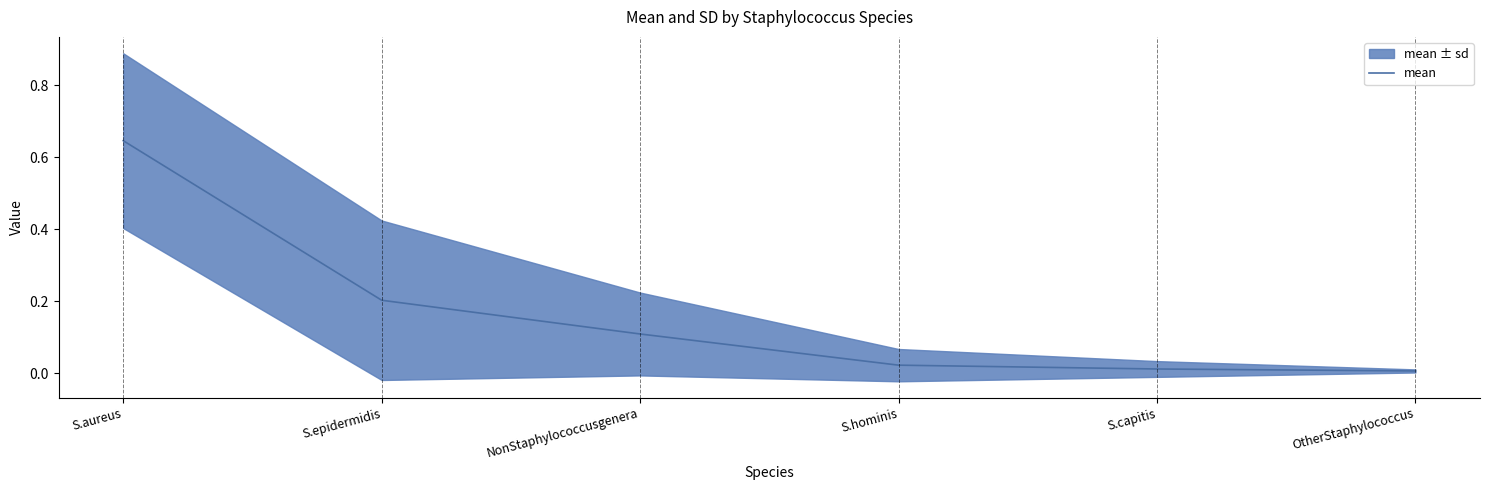

True or false: the data shows 0.1 at NonStaphylococcusgenera.

True